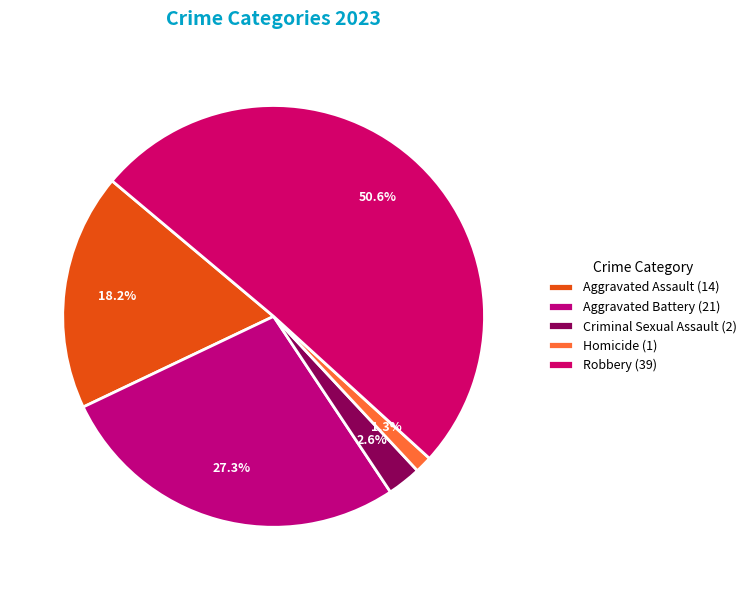

Count the number of slices in the pie.

5